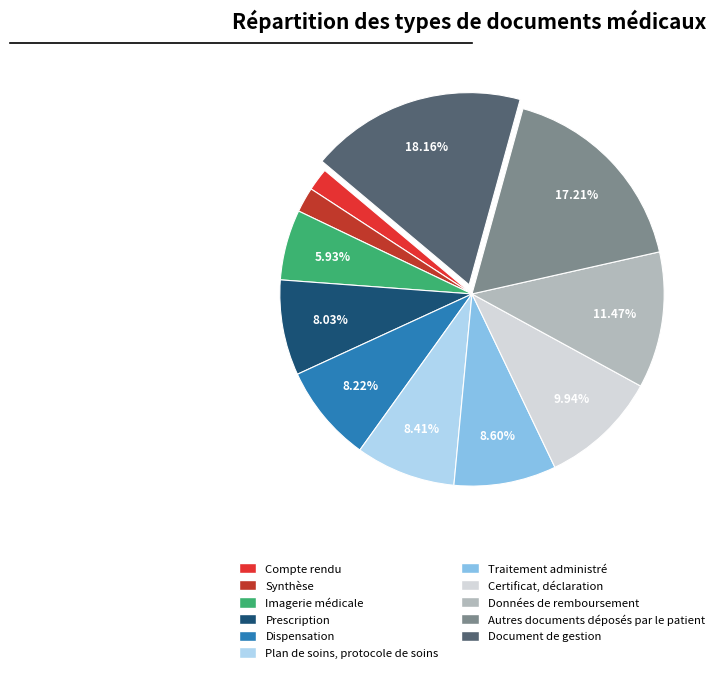

Is it true that Synthèse is 1% of the pie?

False